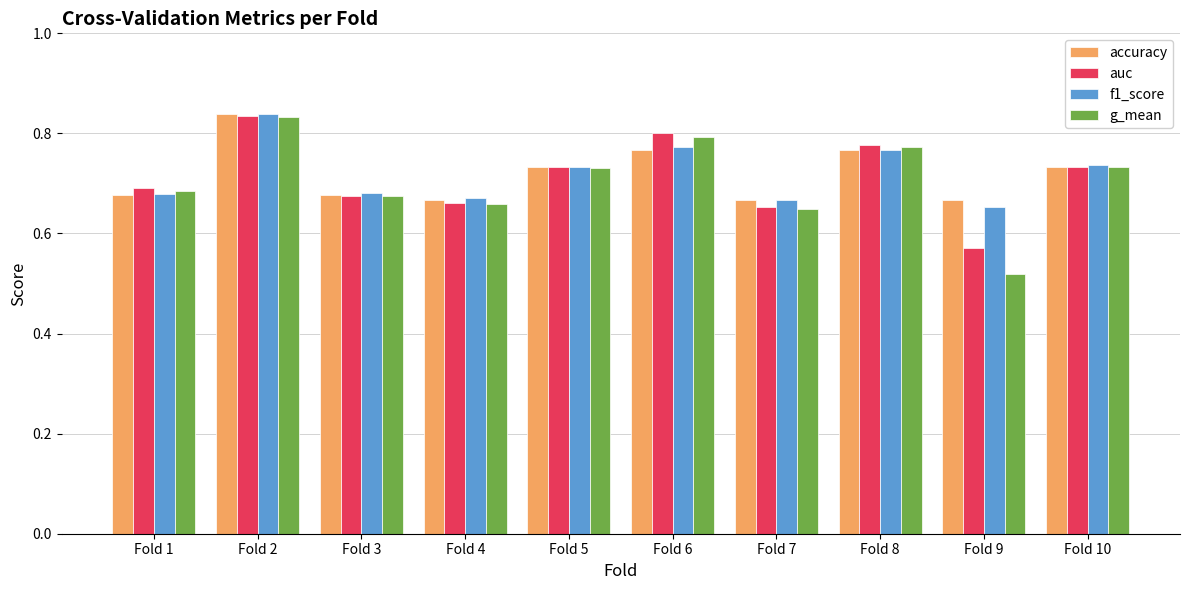

At which category does the chart reach its minimum across all series?

Fold 9